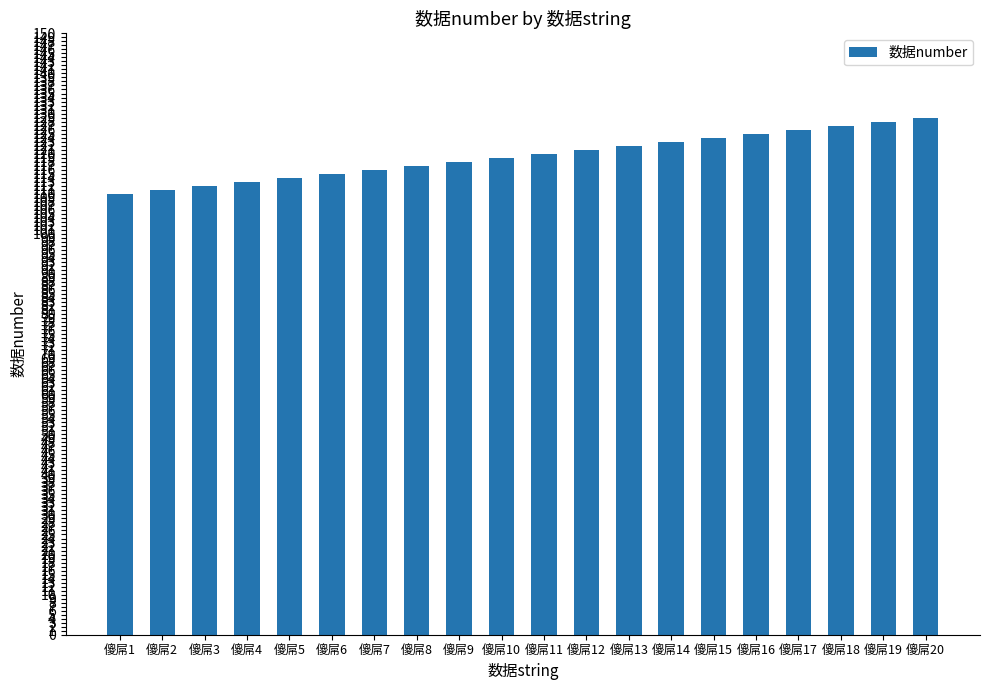

Is it true that the value at 傻屌3 is 112?

True